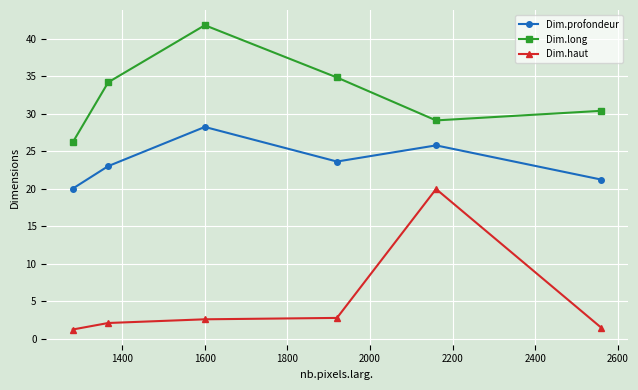

What is the difference between the maximum and second lowest values in the Dim.haut series?

18.5